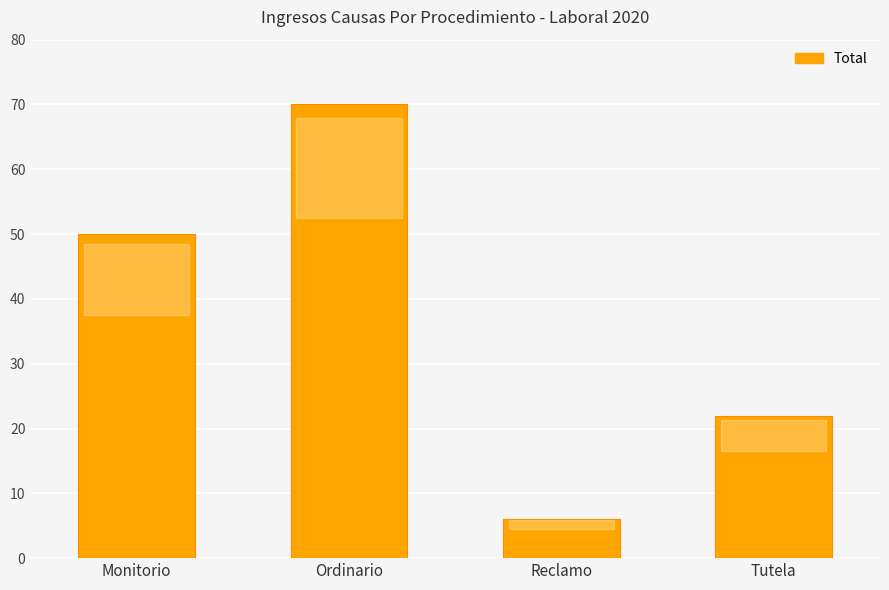

How many distinct data groups are displayed?

1